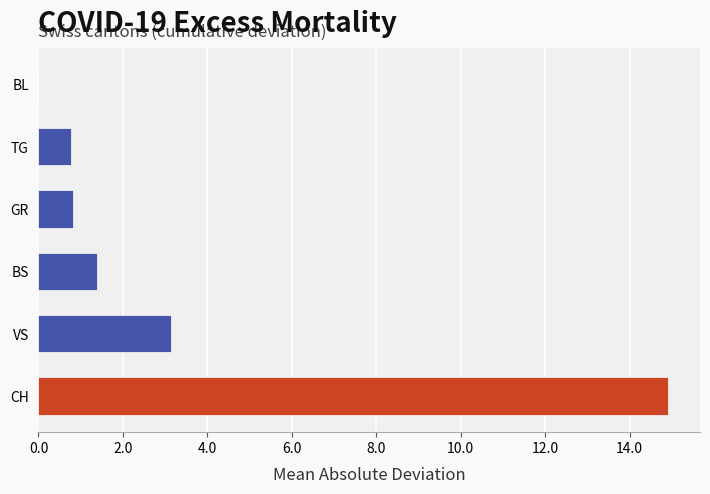

Between GR and CH, which is larger?

CH